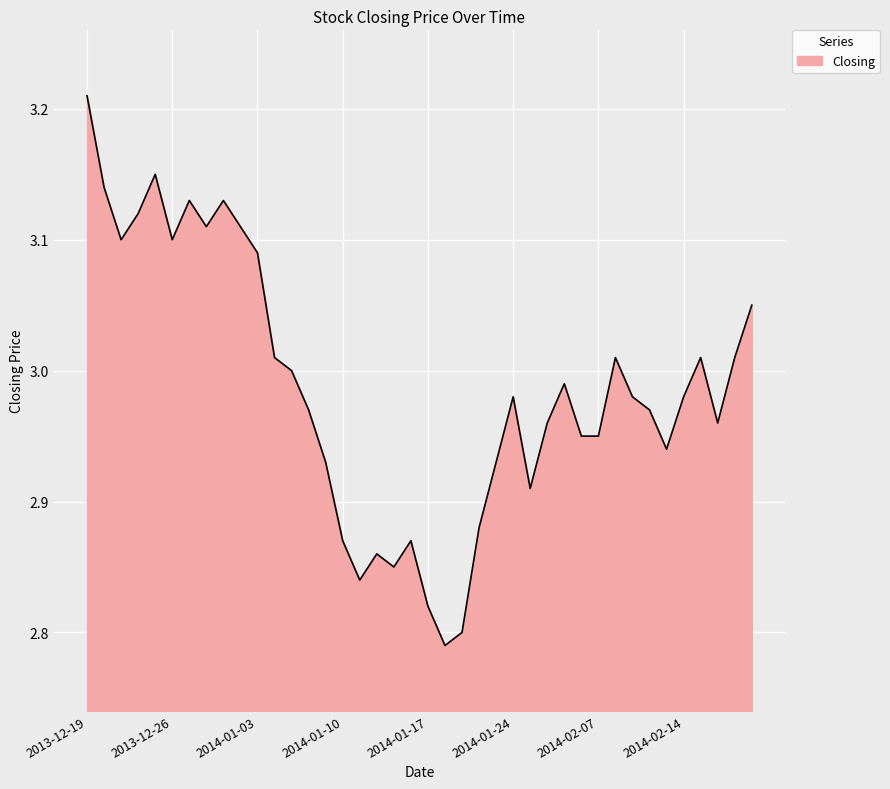

Does the chart display data point markers on the line(s)?

No